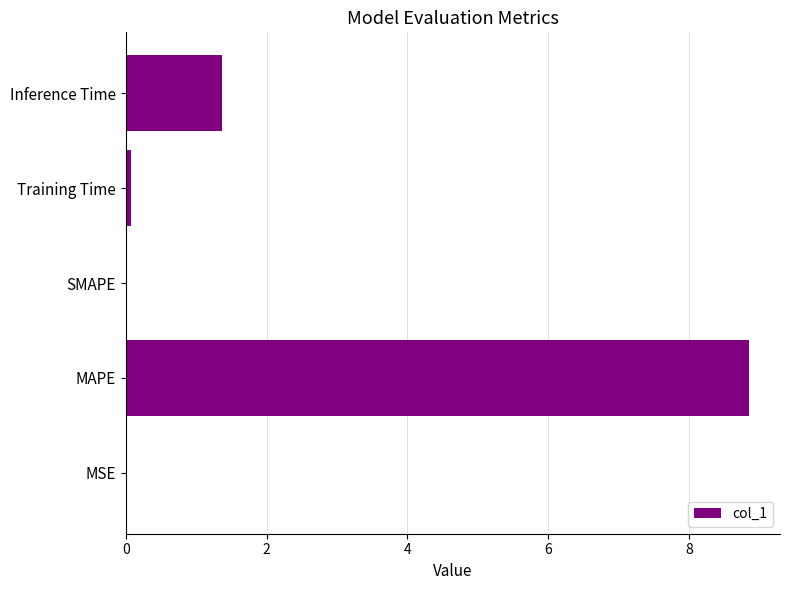

The value at SMAPE is 2.9. True or false?

False